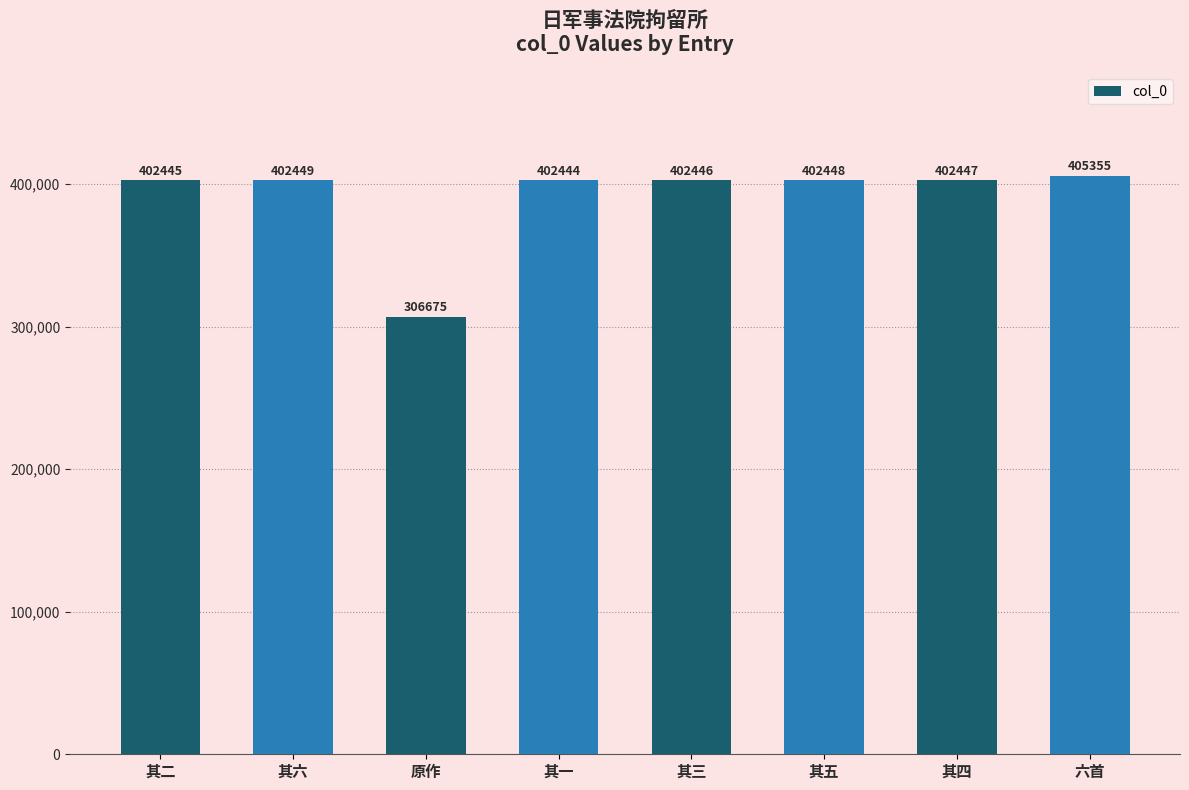

What is the greatest value displayed?

405355